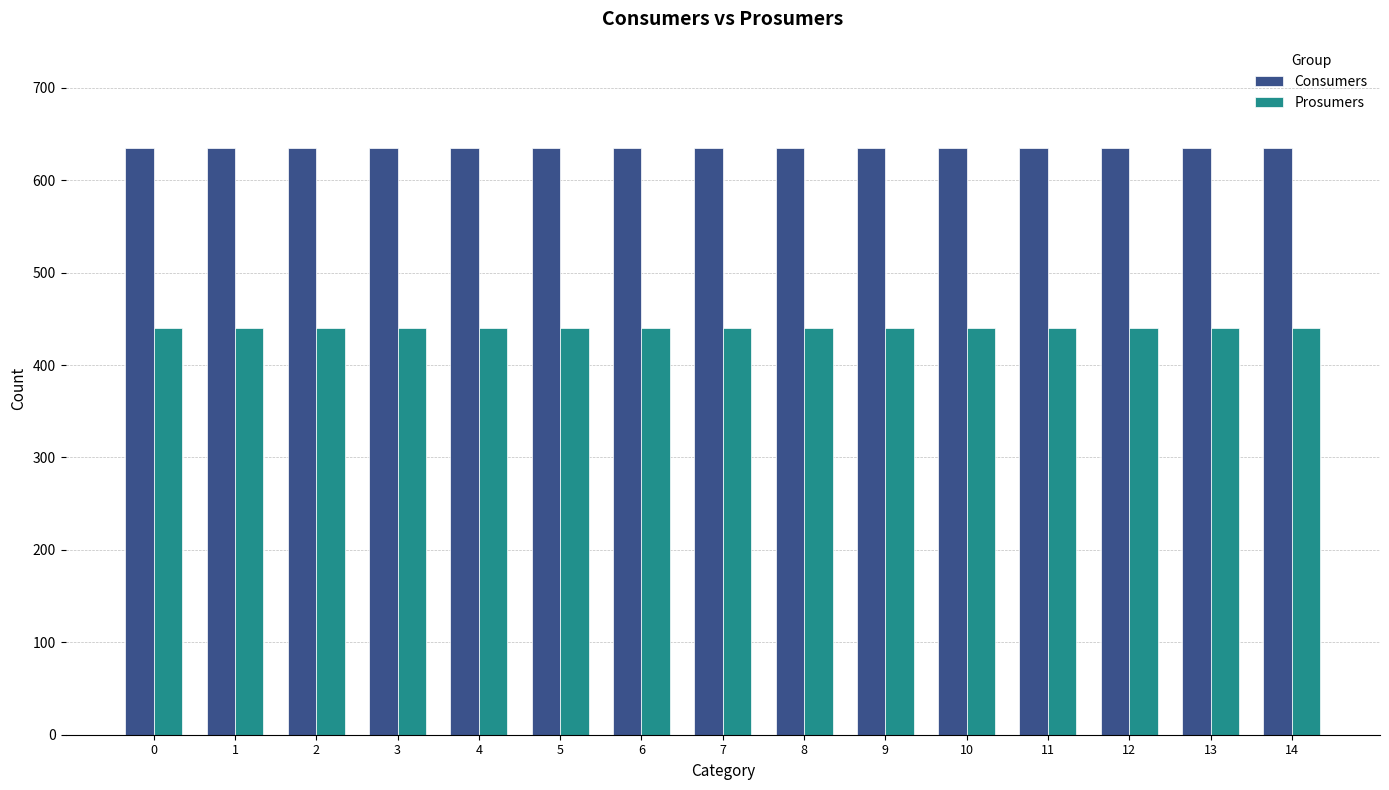

What is the lowest value of the Prosumers series?

440